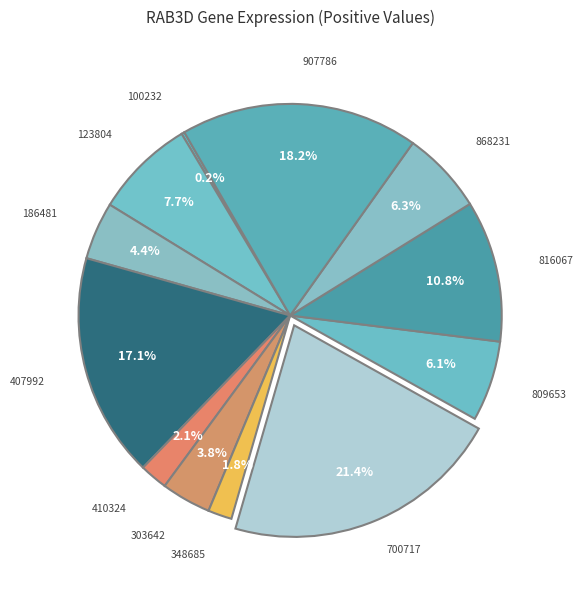

Rank the categories by value from highest to lowest.

700717, 907786, 407992, 816067, 123804, 868231, 809653, 186481, 303642, 410324, 348685, 100232